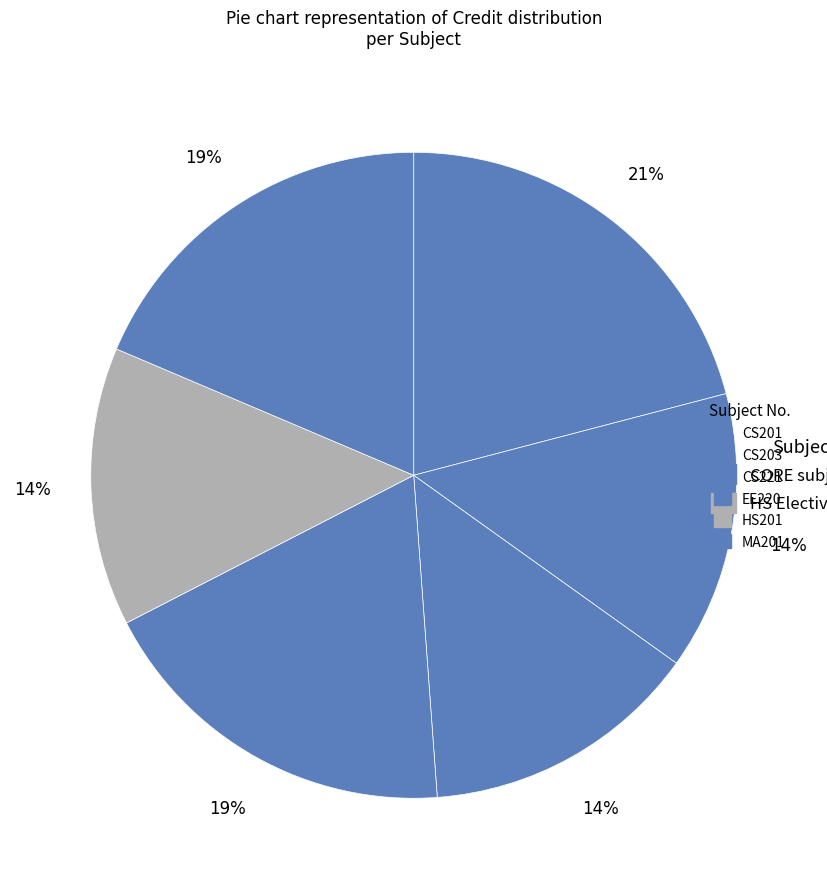

Is there a majority slice in this chart?

No